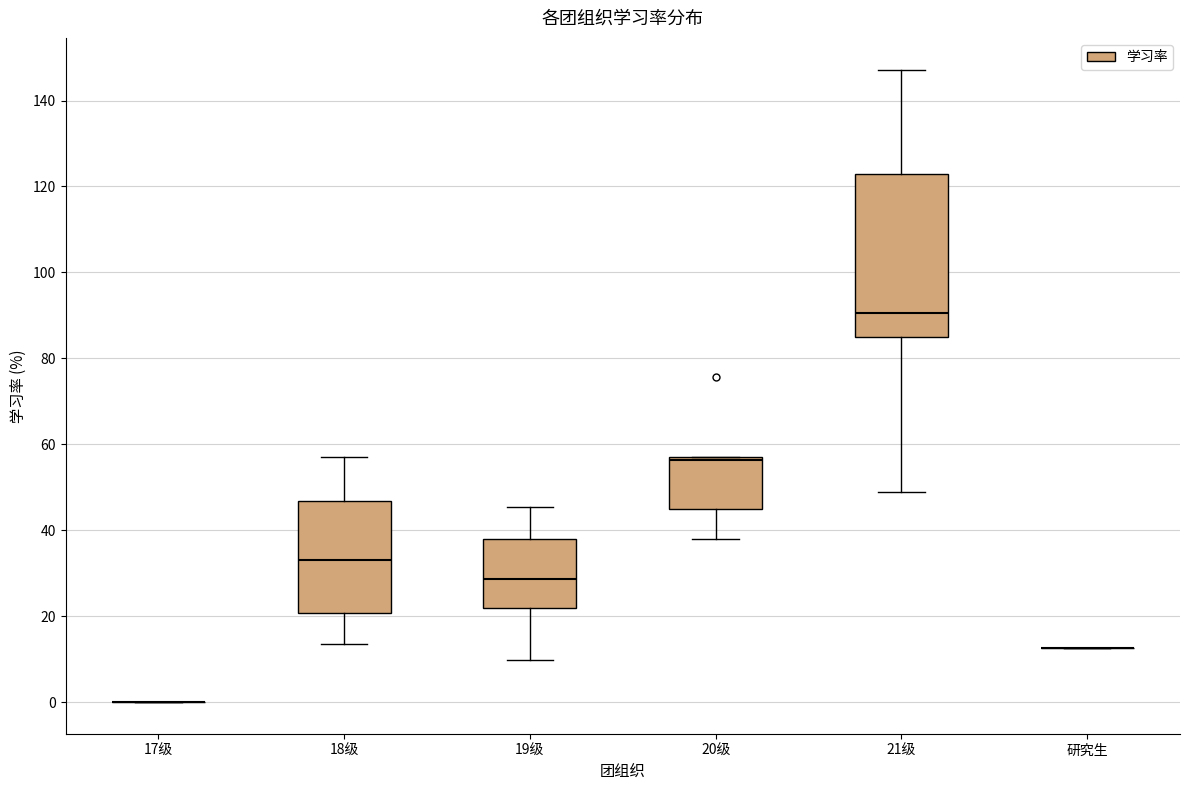

Reading left to right, read every box against the y-axis: the position of its median line, the range the box covers, and the ends of its whiskers. The values are not printed on the chart, so give them approximately, as read against the axis.

17级: box collapsed to a line at 0, whiskers 0 to 0
18级: median 34, box 20 to 46, whiskers 14 to 58
19级: median 28, box 22 to 38, whiskers 10 to 46
20级: median 56, box 46 to 58, whiskers 38 to 58
21级: median 90, box 84 to 122, whiskers 48 to 148
研究生: box collapsed to a line at 12, whiskers 12 to 12